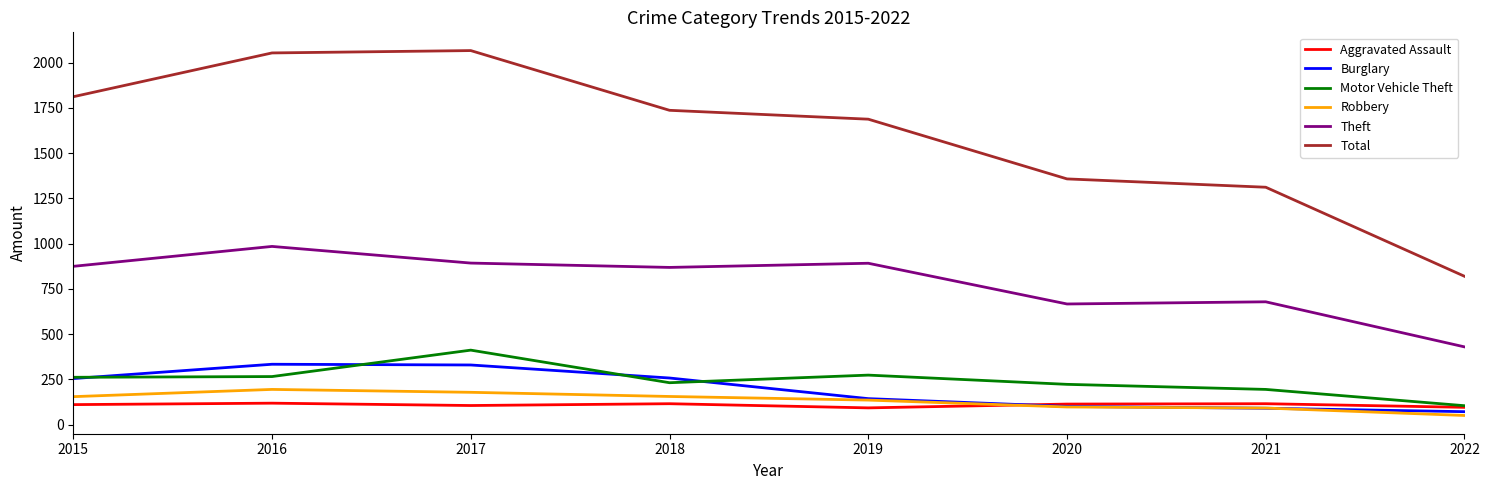

Is it true that Theft equals 874 at 2015?

True